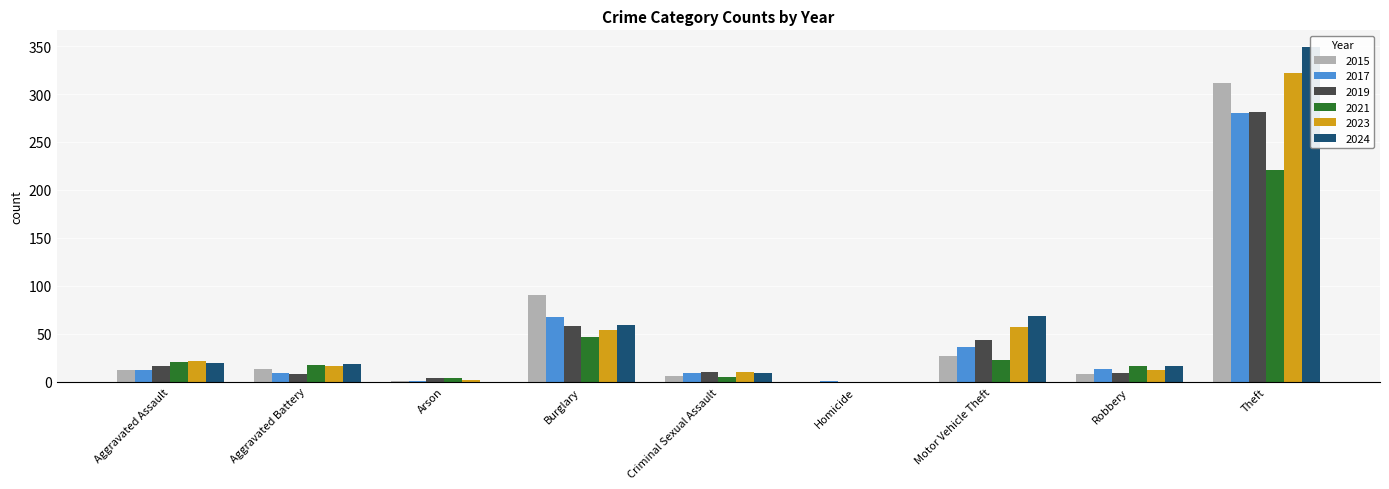

What is the maximum value for 2024?

349